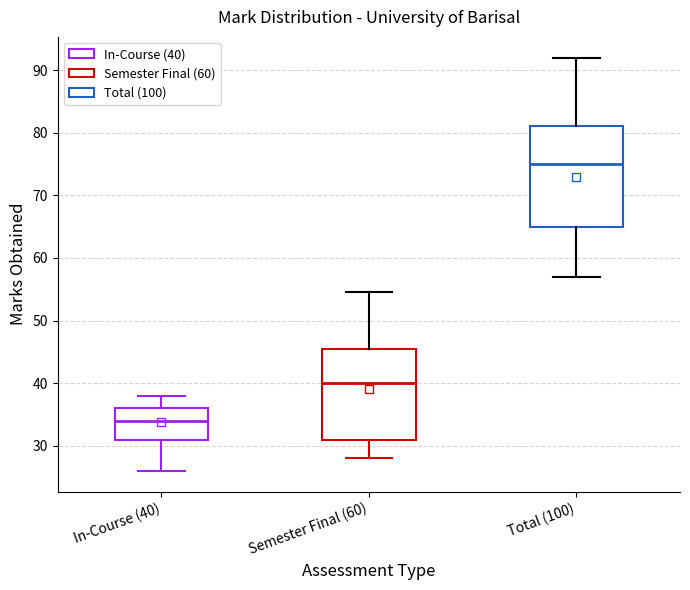

Which box's median line is the highest?

Total (100)